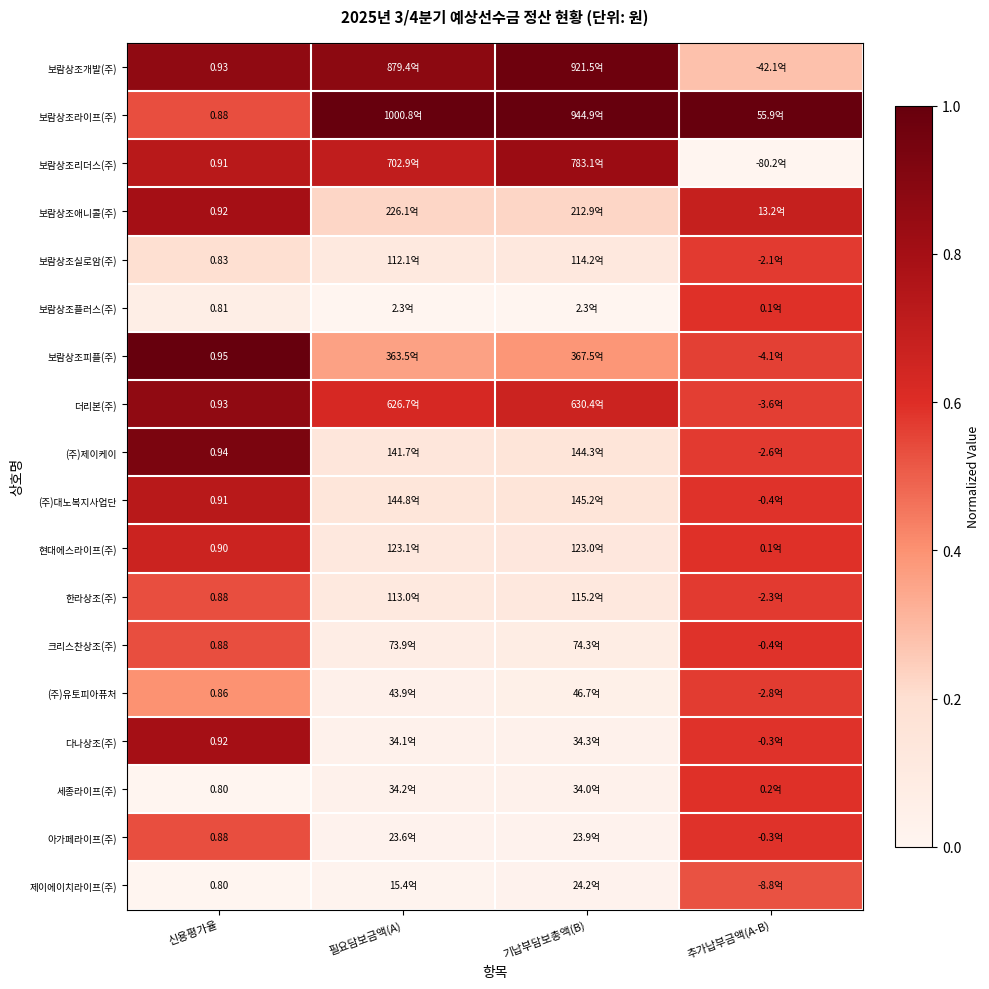

At which category does the chart reach its minimum across all series?

추가납부금액(A-B)